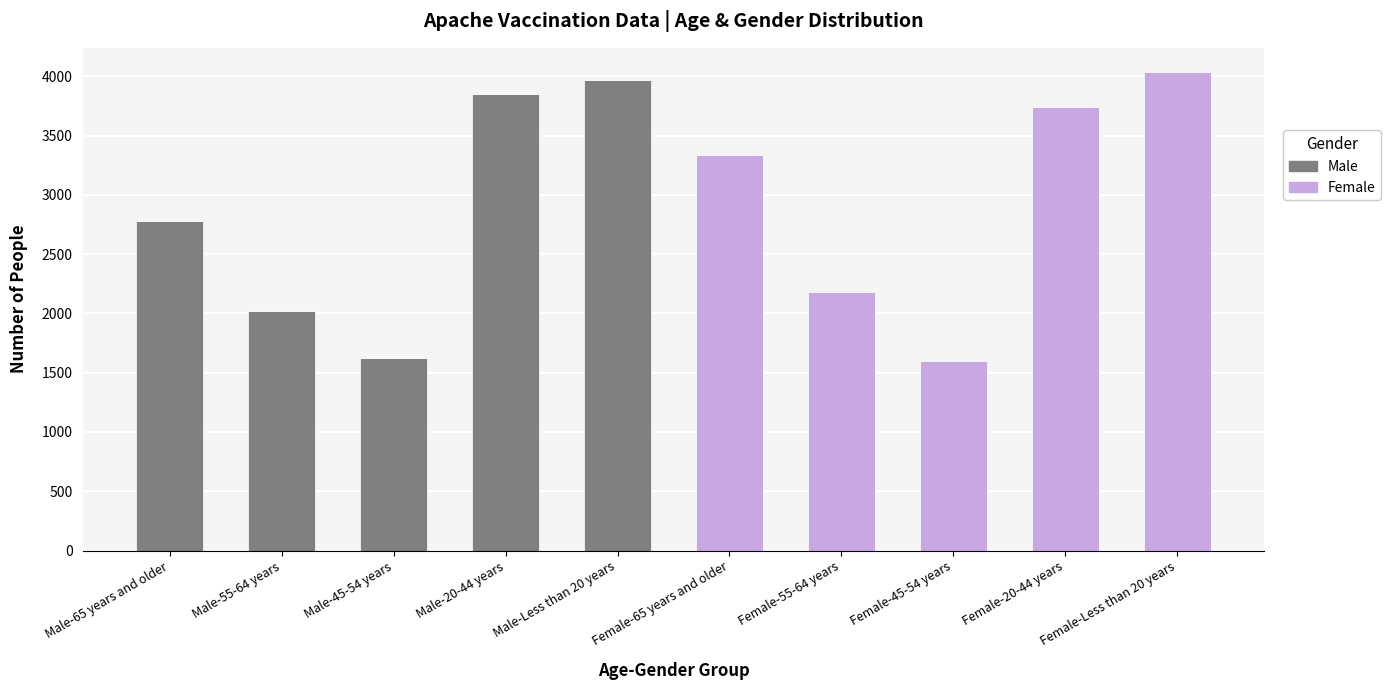

At which label does Male reach its peak?

Male-Less than 20 years